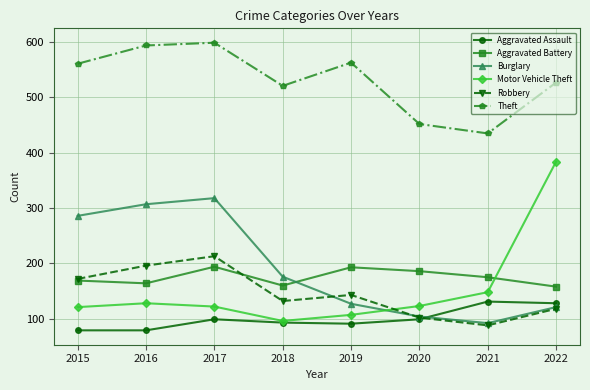

What is the greatest value displayed?

599